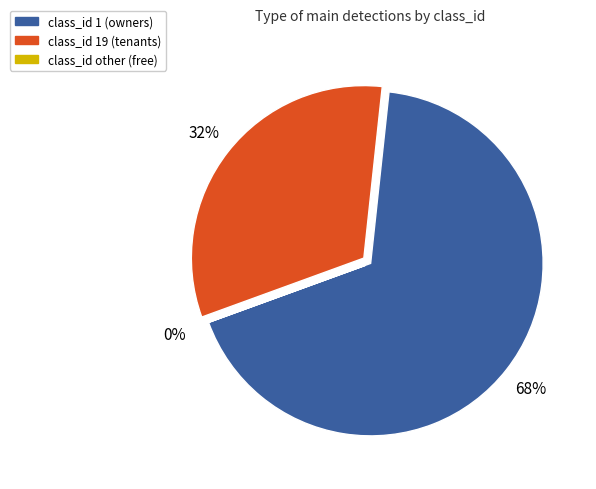

Is there a majority slice in this chart?

Yes